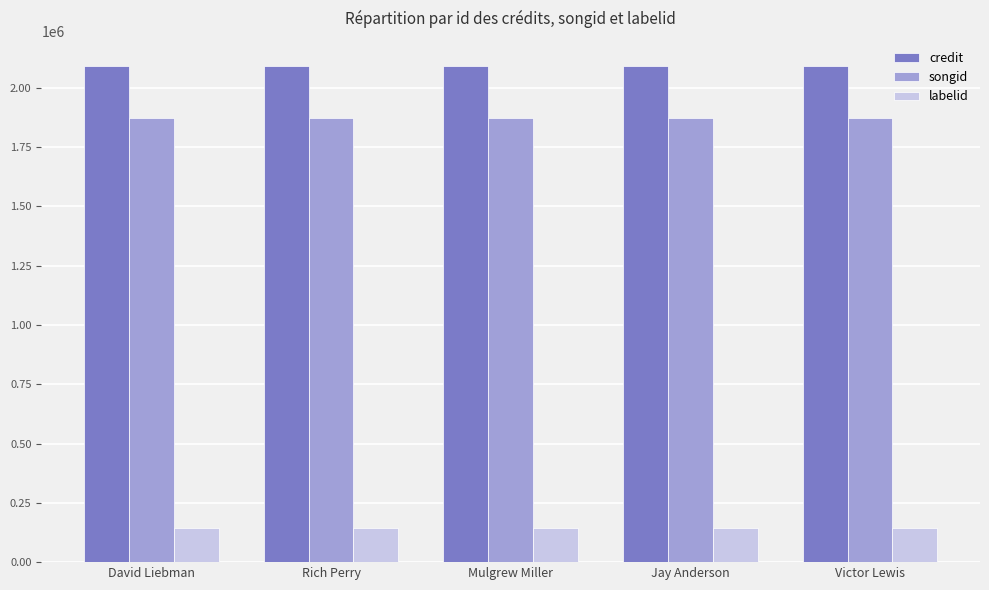

What value does the credit series have at David Liebman?

2094147